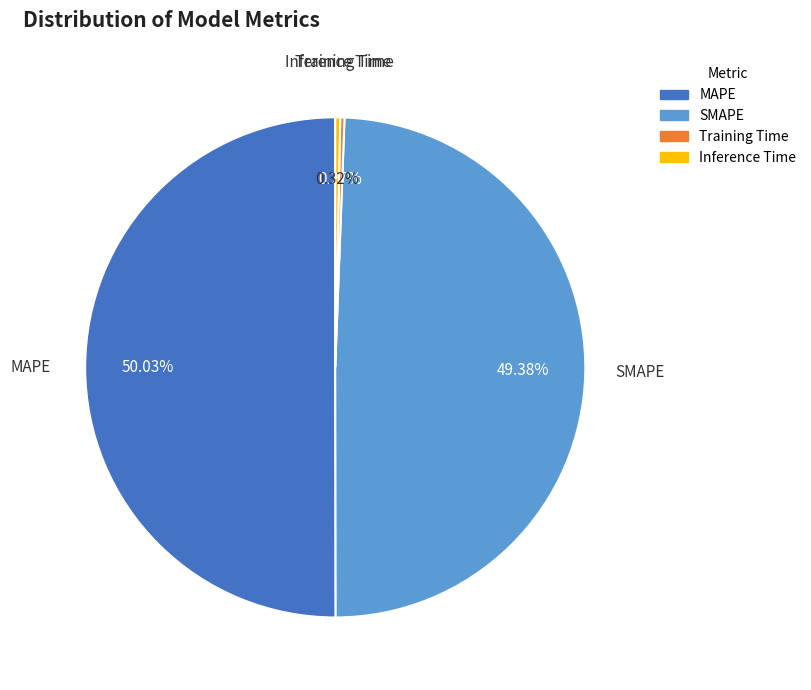

Approximately how many times larger is the value at SMAPE compared to MAPE?

1.0